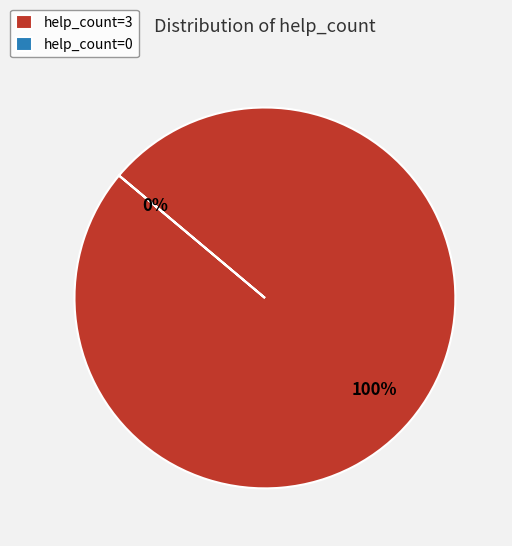

To the nearest percent, what is the difference between the help_count=0 and help_count=3 slice percentages?

100%